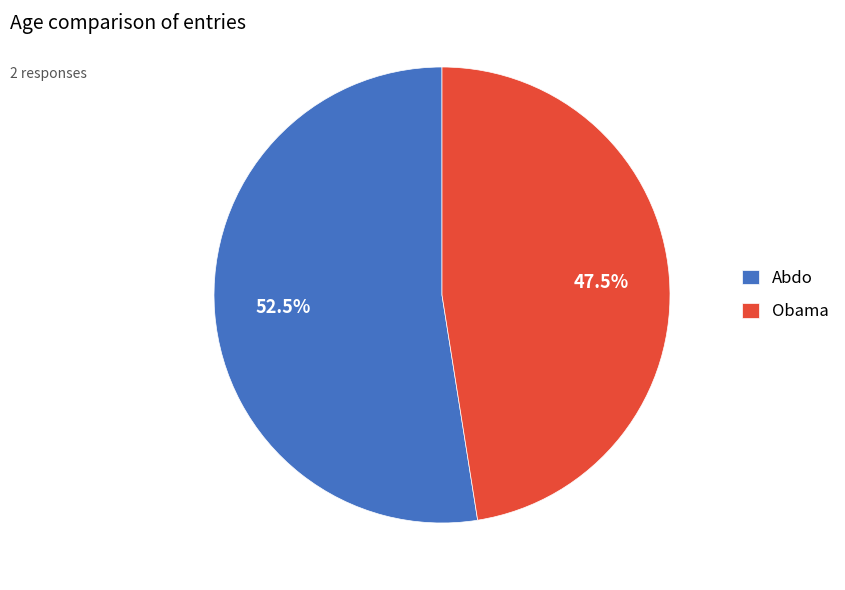

Between Abdo and Obama, which is larger?

Abdo